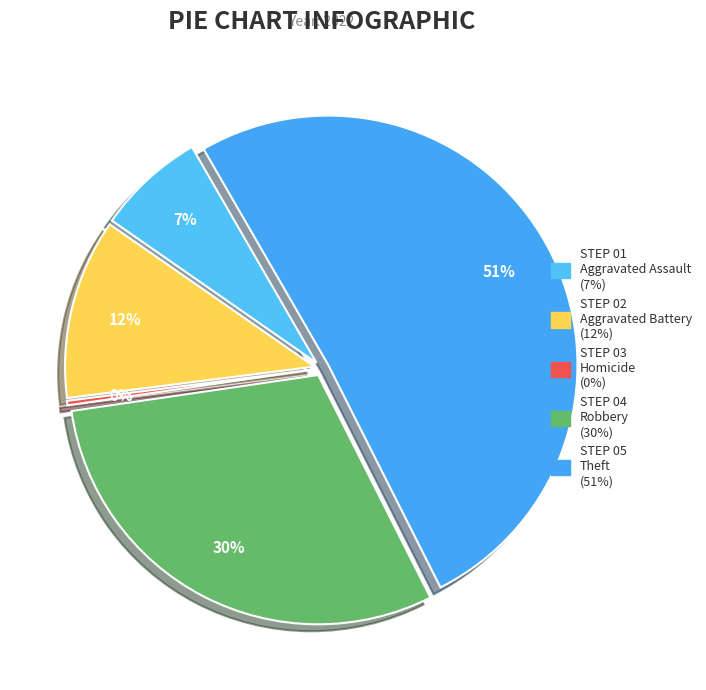

Is there a majority slice in this chart?

Yes